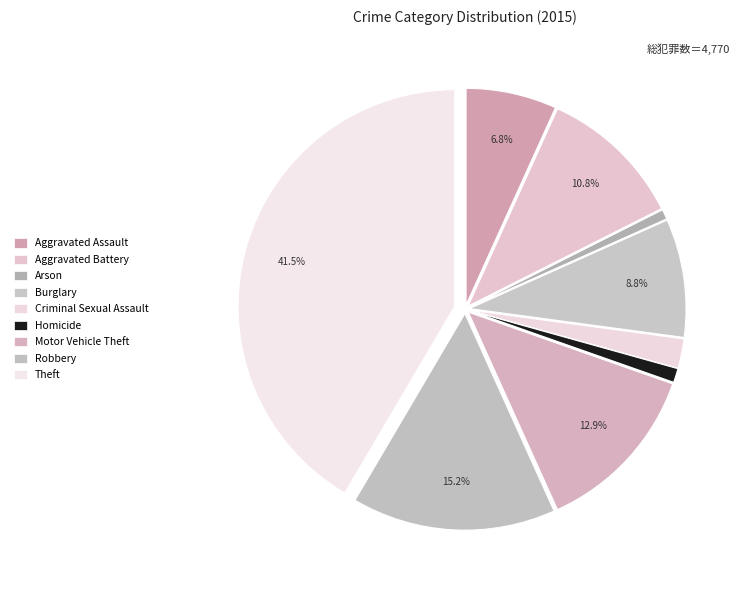

How many slices are in this pie chart?

9